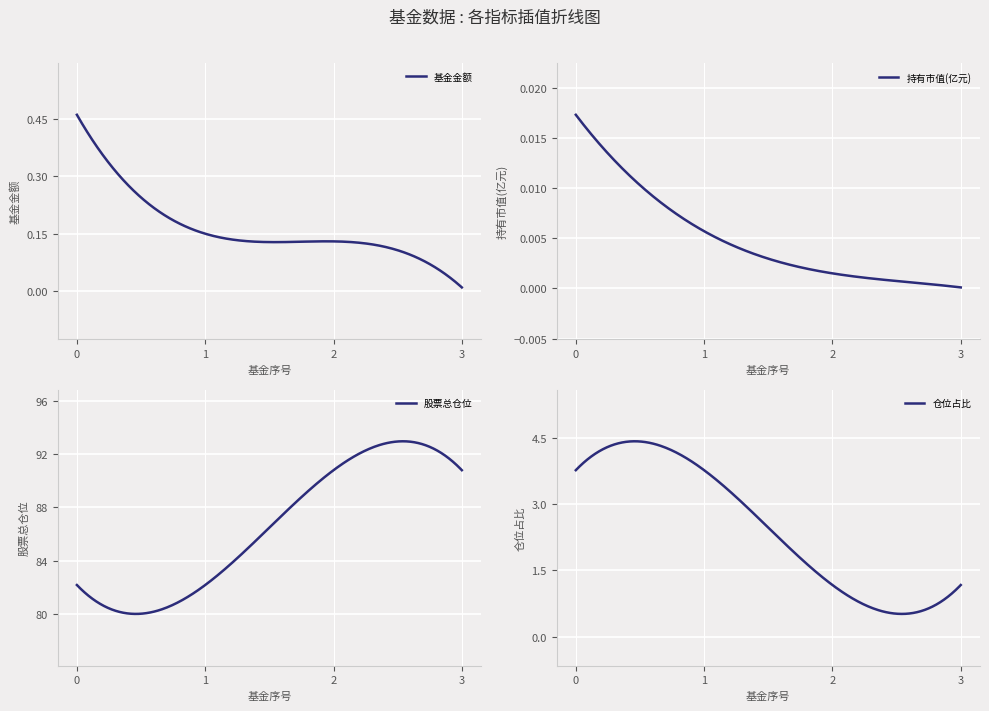

What are all the series names shown in the legend?

基金金额, 持有市值(亿元), 股票总仓位, 仓位占比